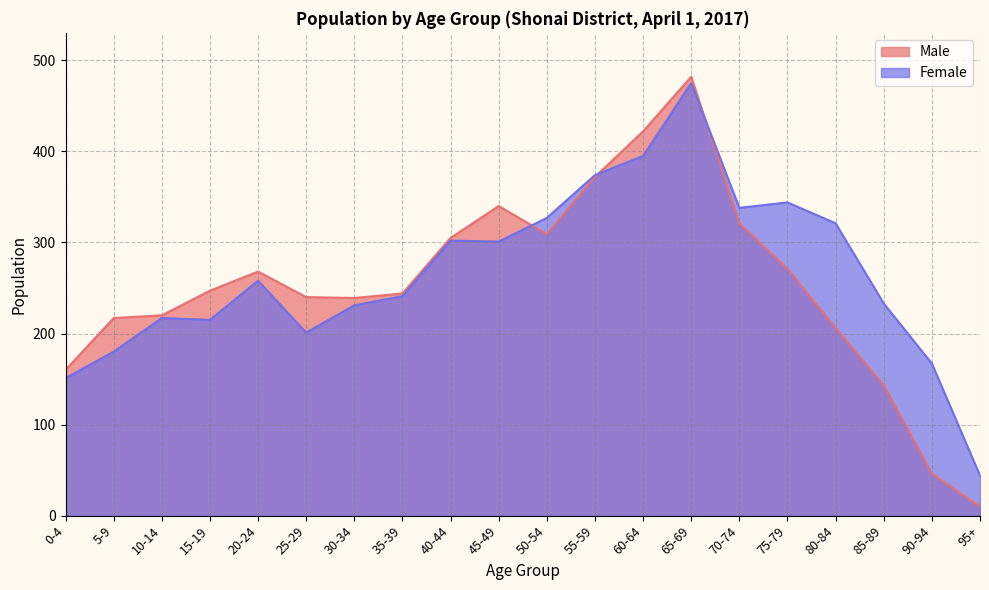

Reading right to left, list all the values displayed in this chart.

Male: 10	46	143	206	271	321	482	422	372	309	340	305	244	239	240	268	247	220	217	160
Female: 44	167	233	321	344	338	475	395	374	327	301	302	241	231	201	258	215	217	180	151